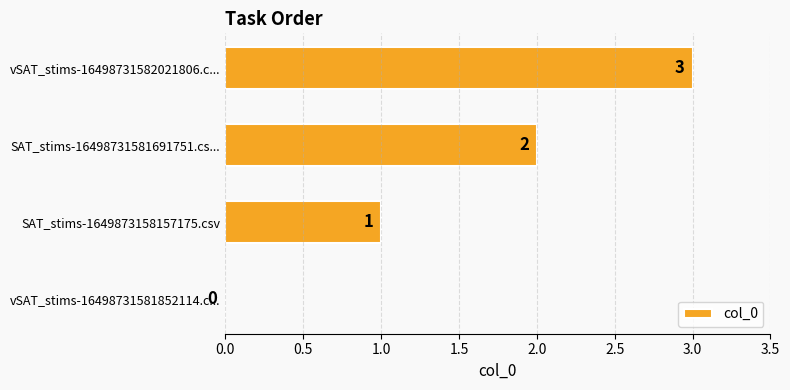

The value at SAT_stims-16498731581691751.cs... is 3. True or false?

False